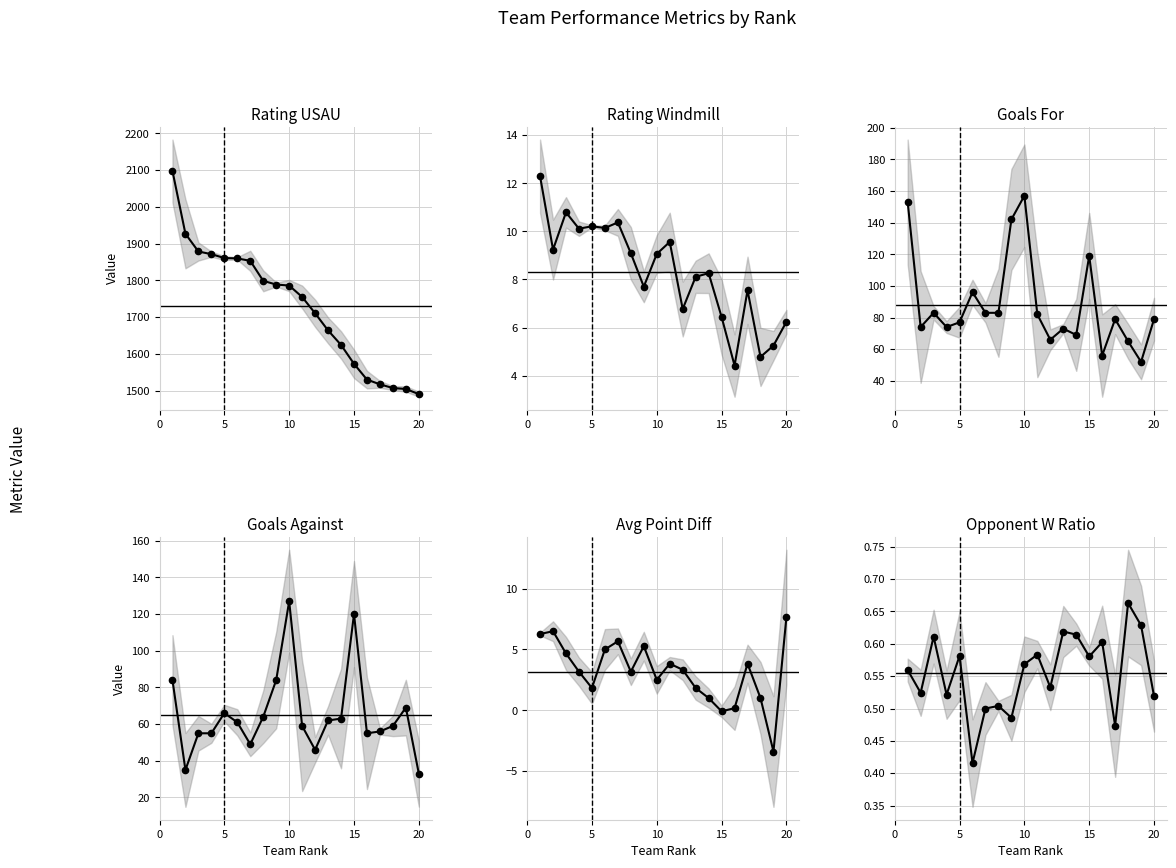

Does the chart display data point markers on the line(s)?

Yes